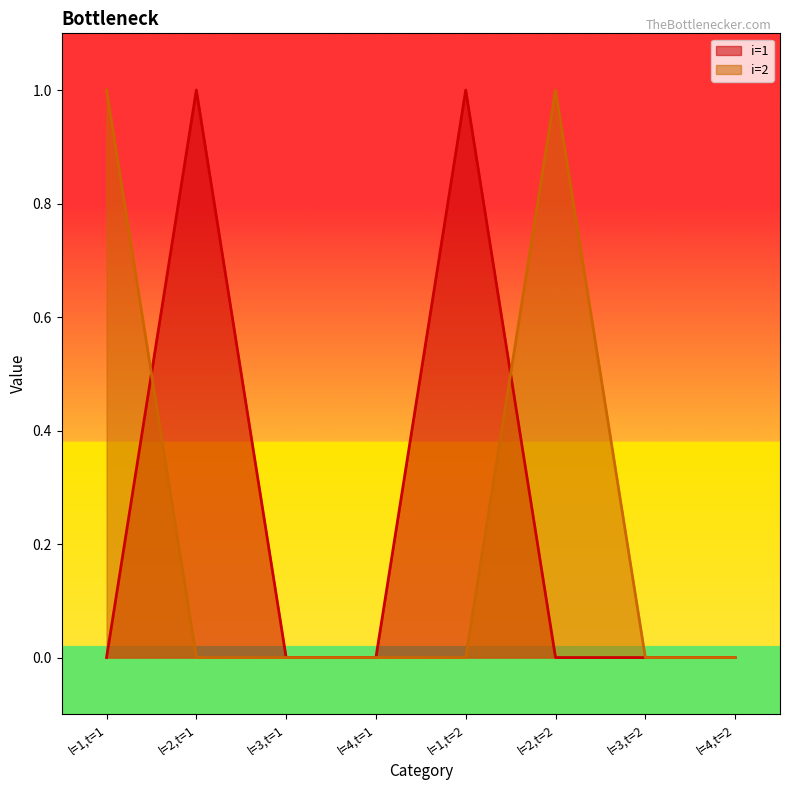

Is it true that i=1 equals 0 at l=3,t=2?

True